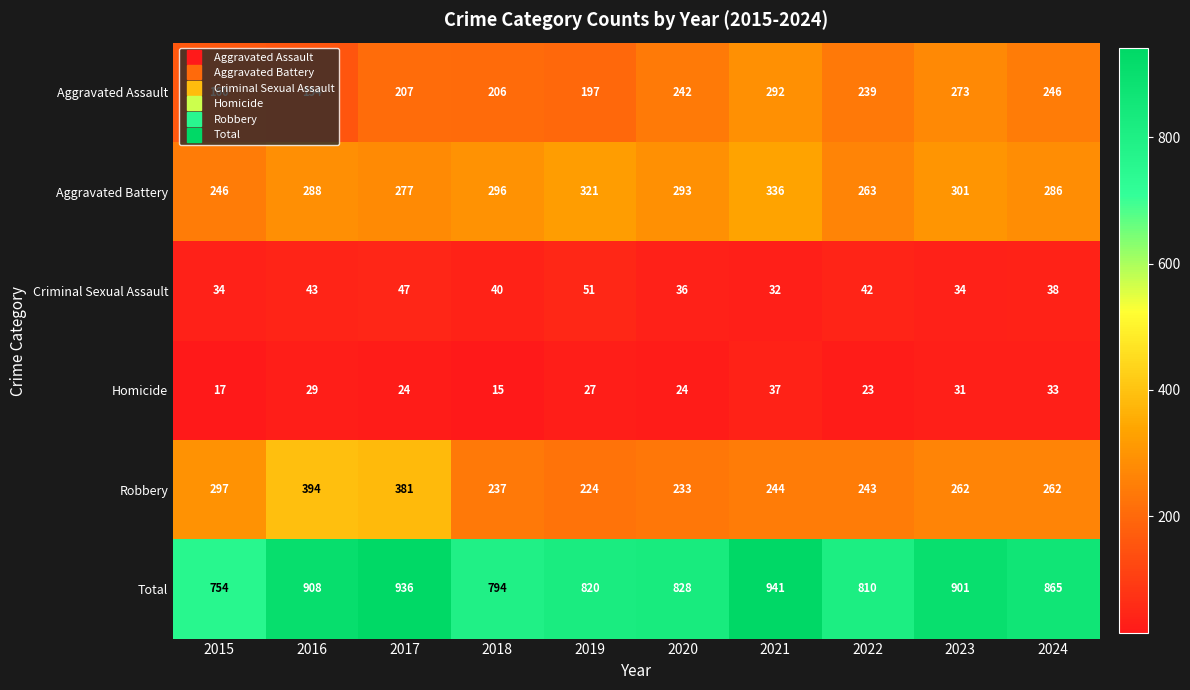

What is the average value of the Homicide series?

26